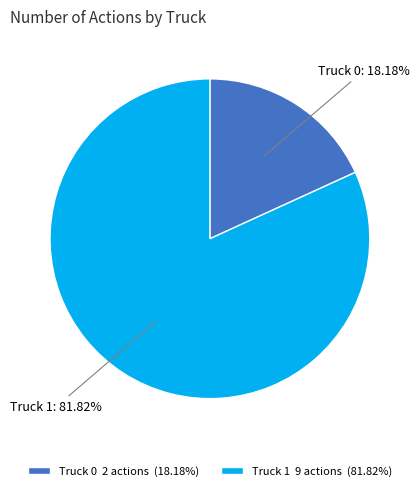

To the nearest percent, what percentage of the pie is Truck 0?

18%